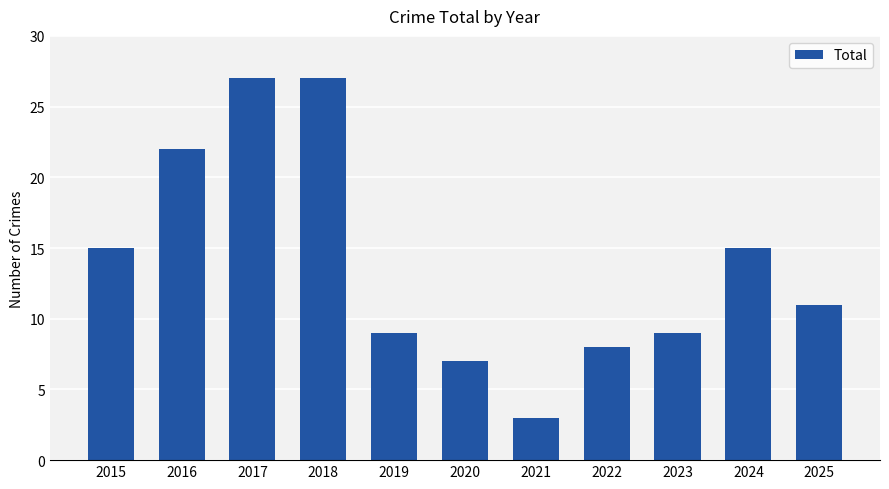

What is the smallest value displayed?

3